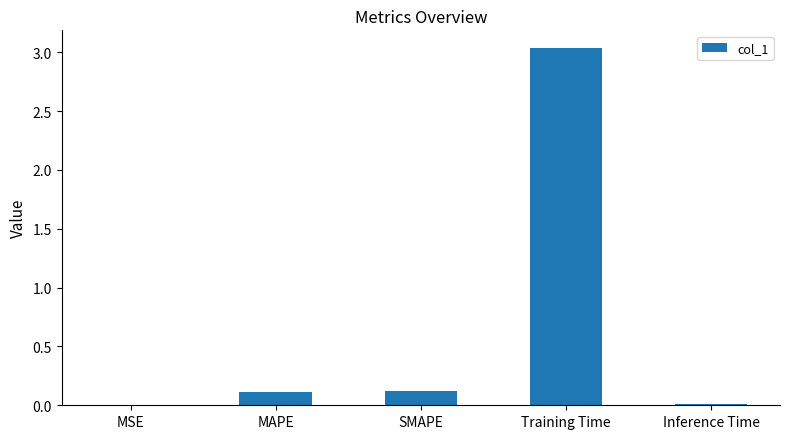

Which category has the highest value across all series?

Training Time